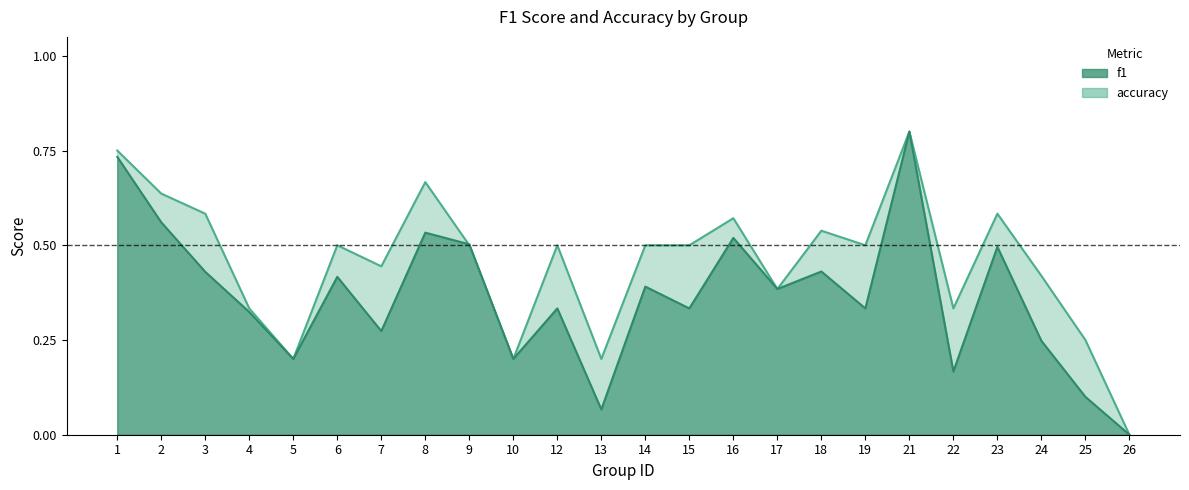

Where is the first local maximum for f1?

6